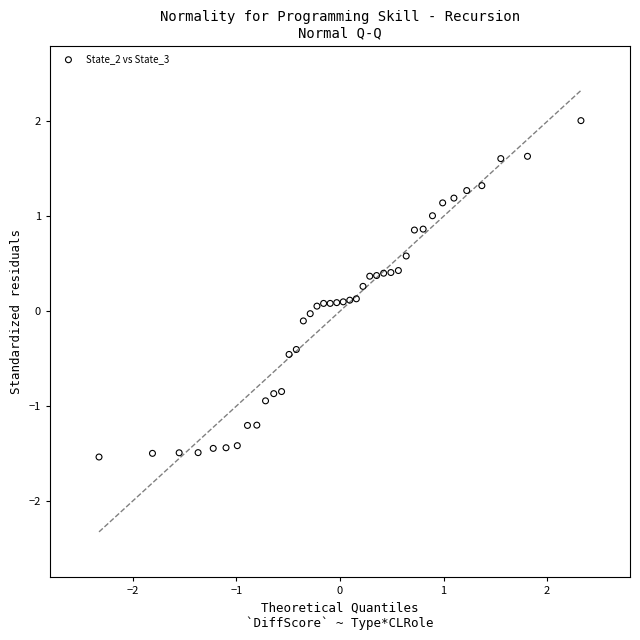

What is the range of Y values (max minus min)?

3.5